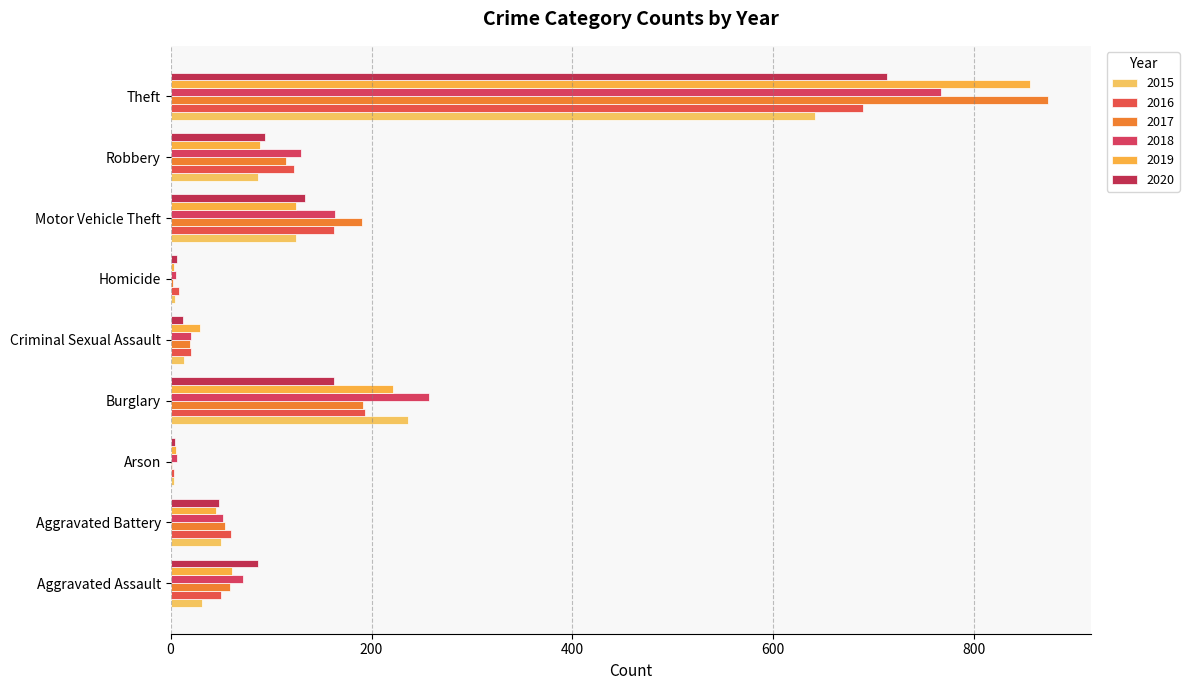

Rank the categories by 2016 value from lowest to highest.

Arson, Homicide, Criminal Sexual Assault, Aggravated Assault, Aggravated Battery, Robbery, Motor Vehicle Theft, Burglary, Theft